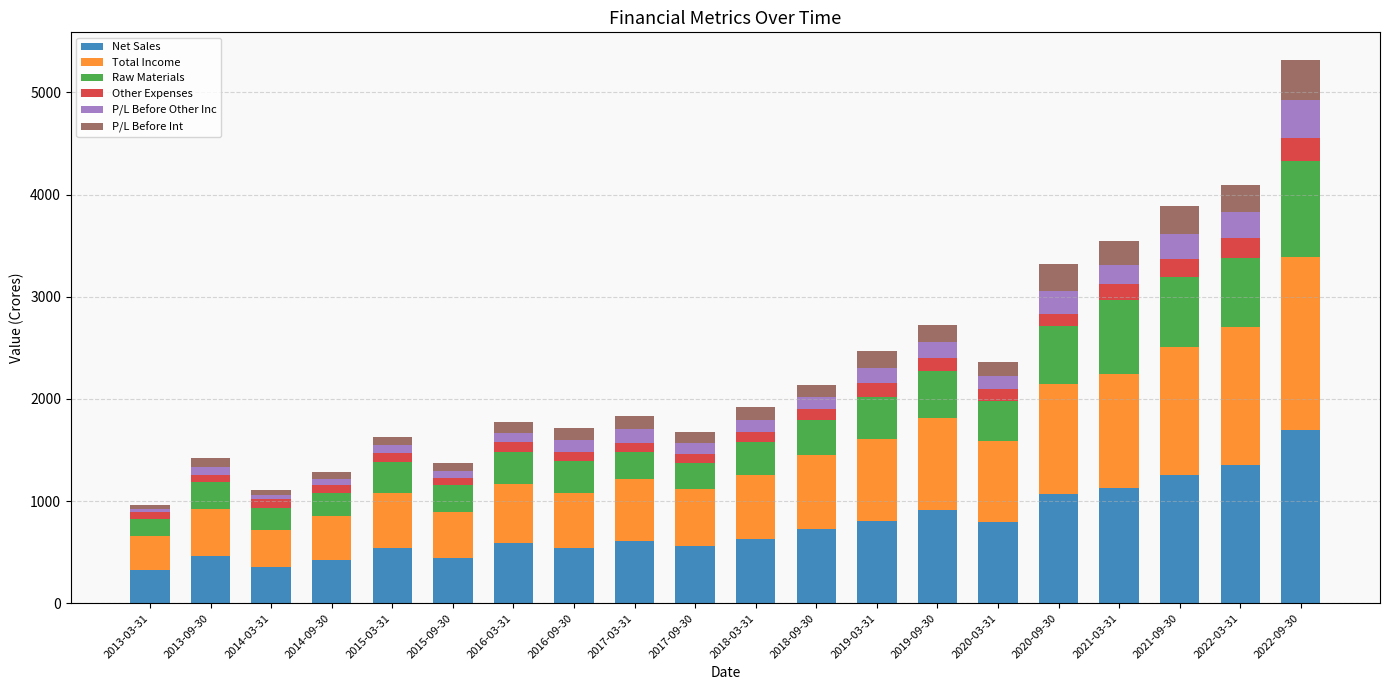

At which category is the sum across all series the highest?

2022-09-30